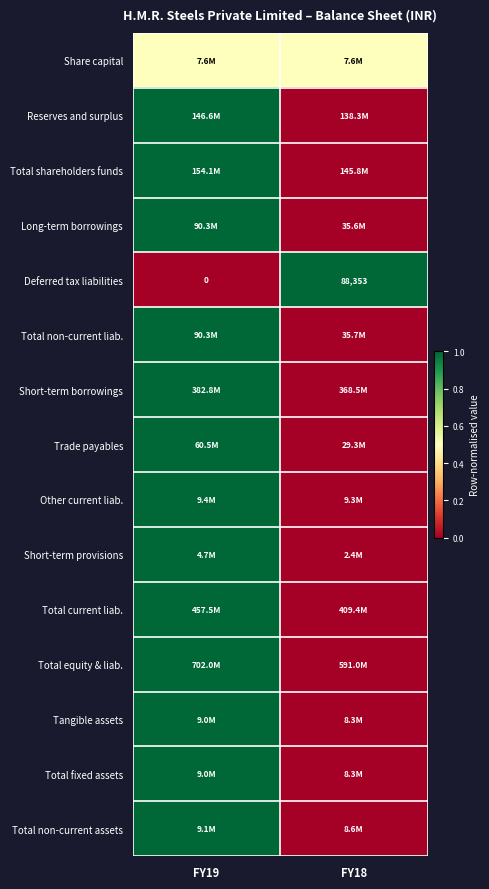

At which label is Deferred tax liabilities closest to 44176?

FY19